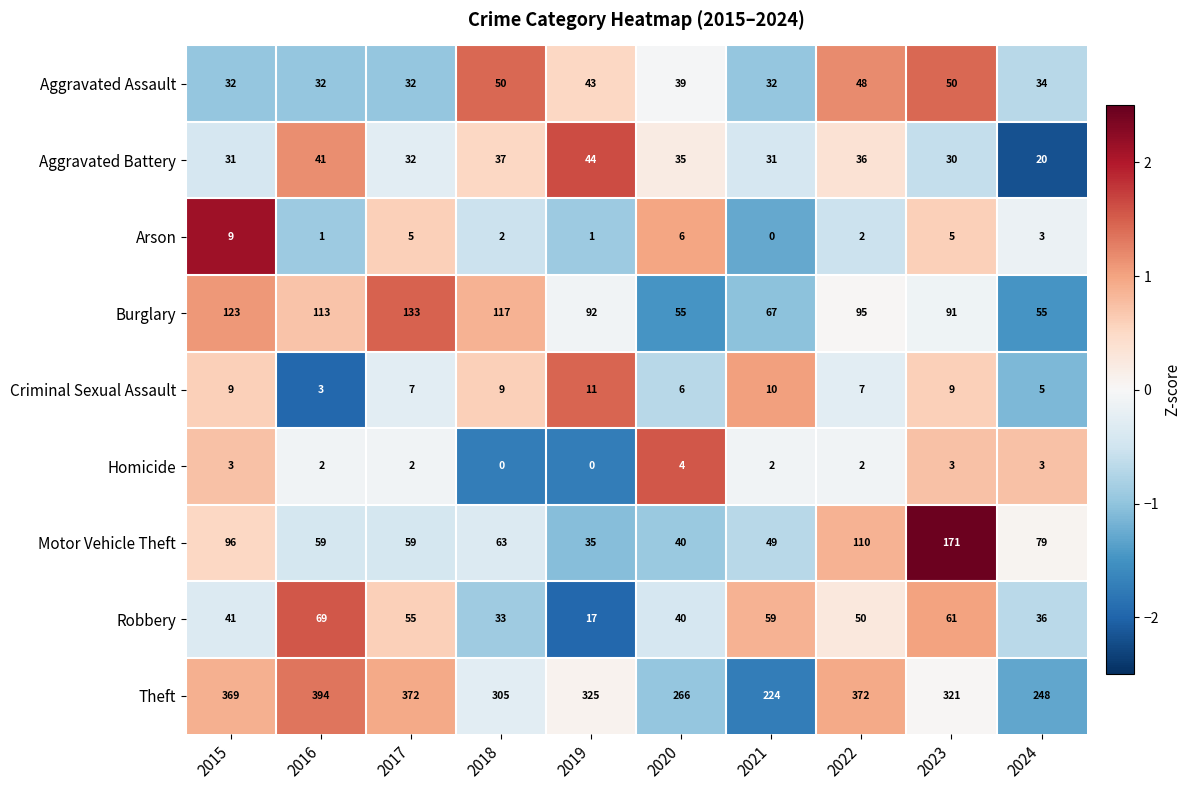

True or false: Arson has a value of 7 at 2017.

False